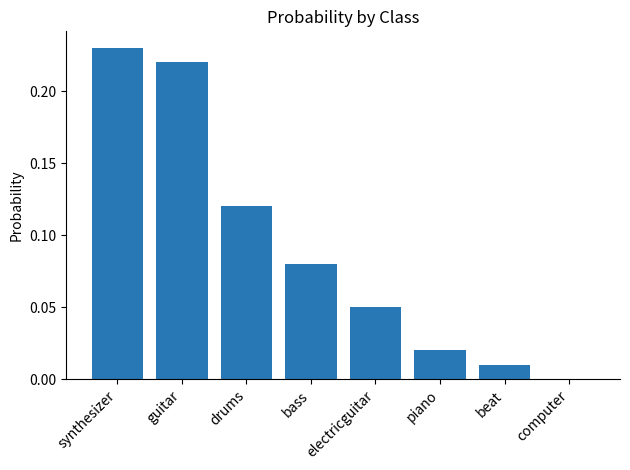

What is the sum of all values?

0.7